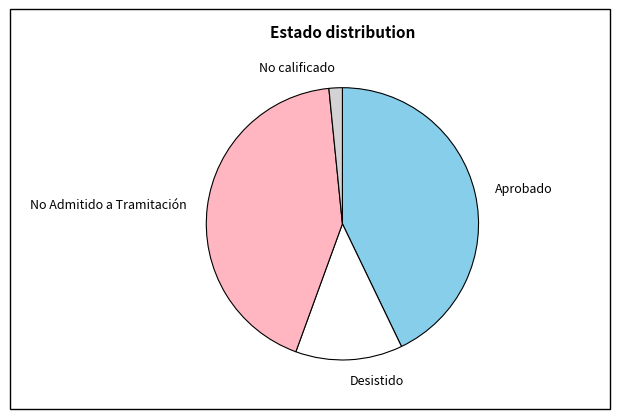

Is there a majority slice in this chart?

No